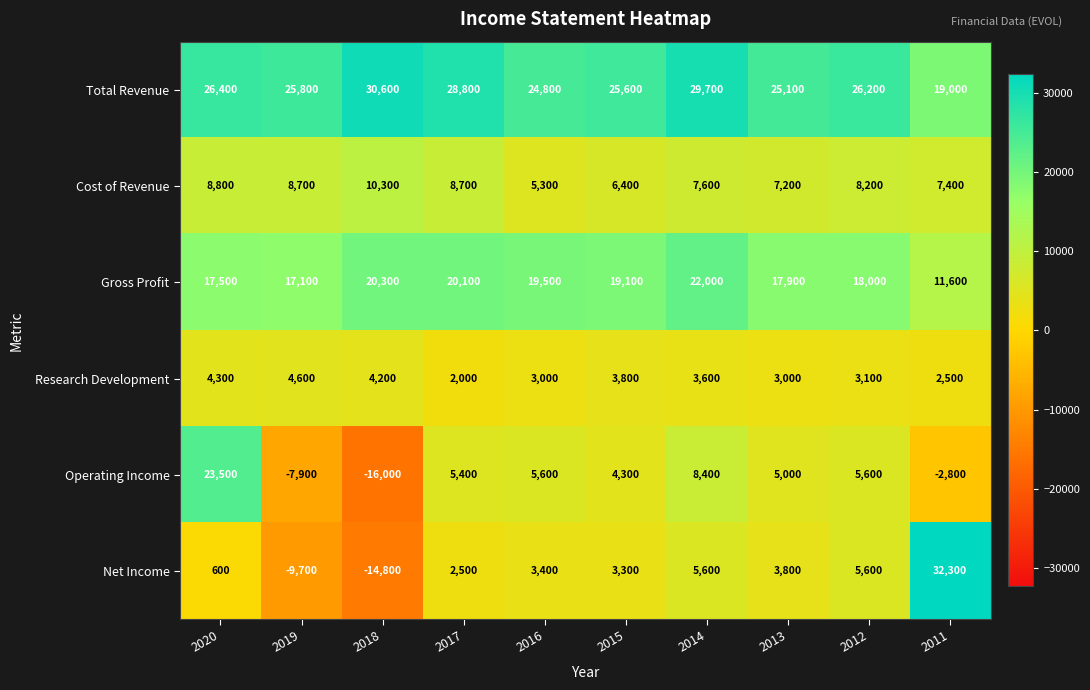

What is the maximum value for Total Revenue?

30600